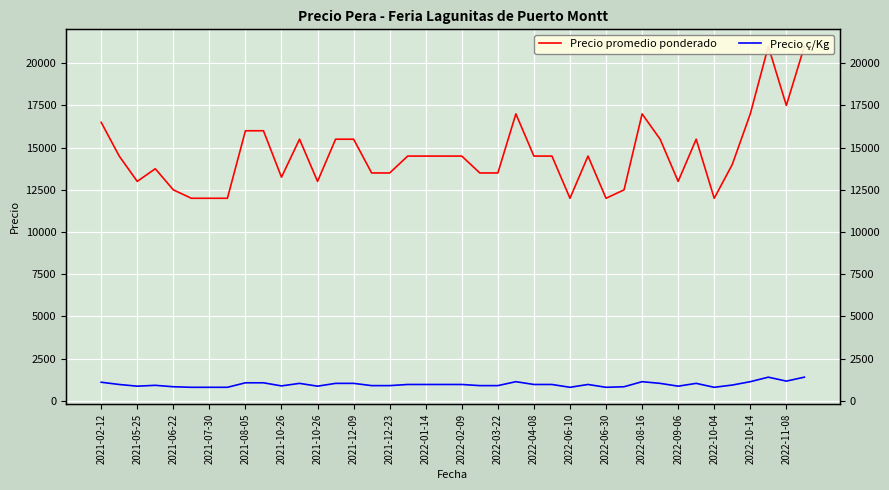

What is the smallest value displayed?

800